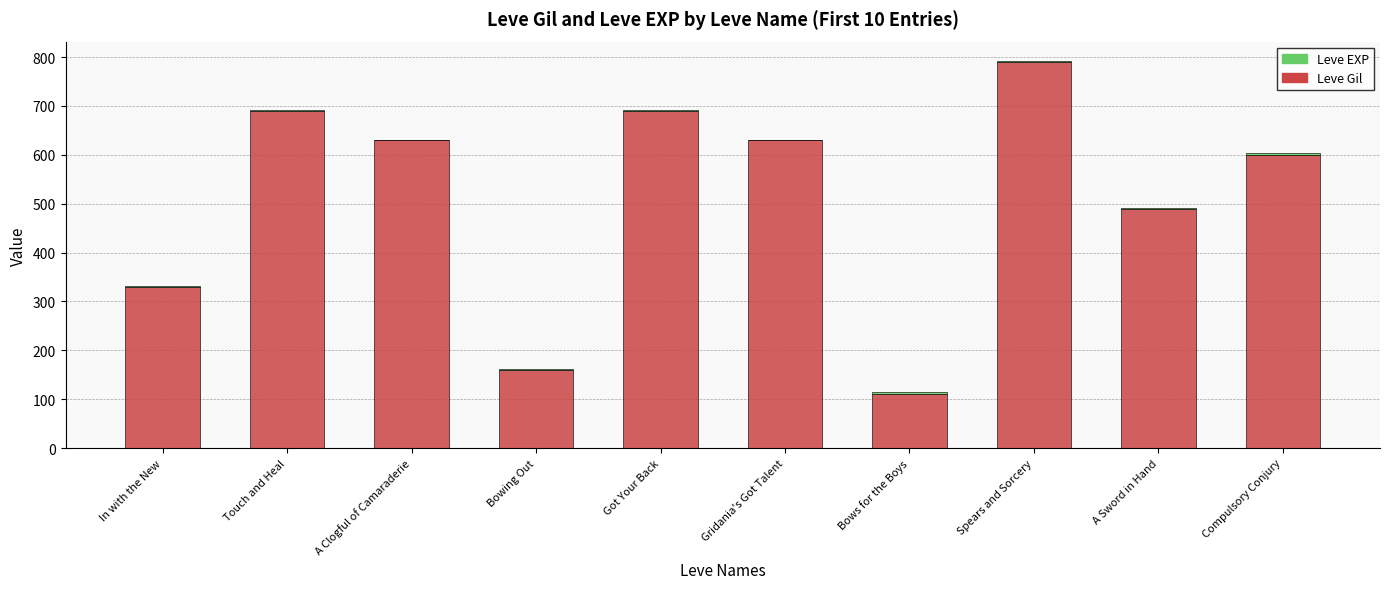

At which category is the sum across all series the highest?

Spears and Sorcery